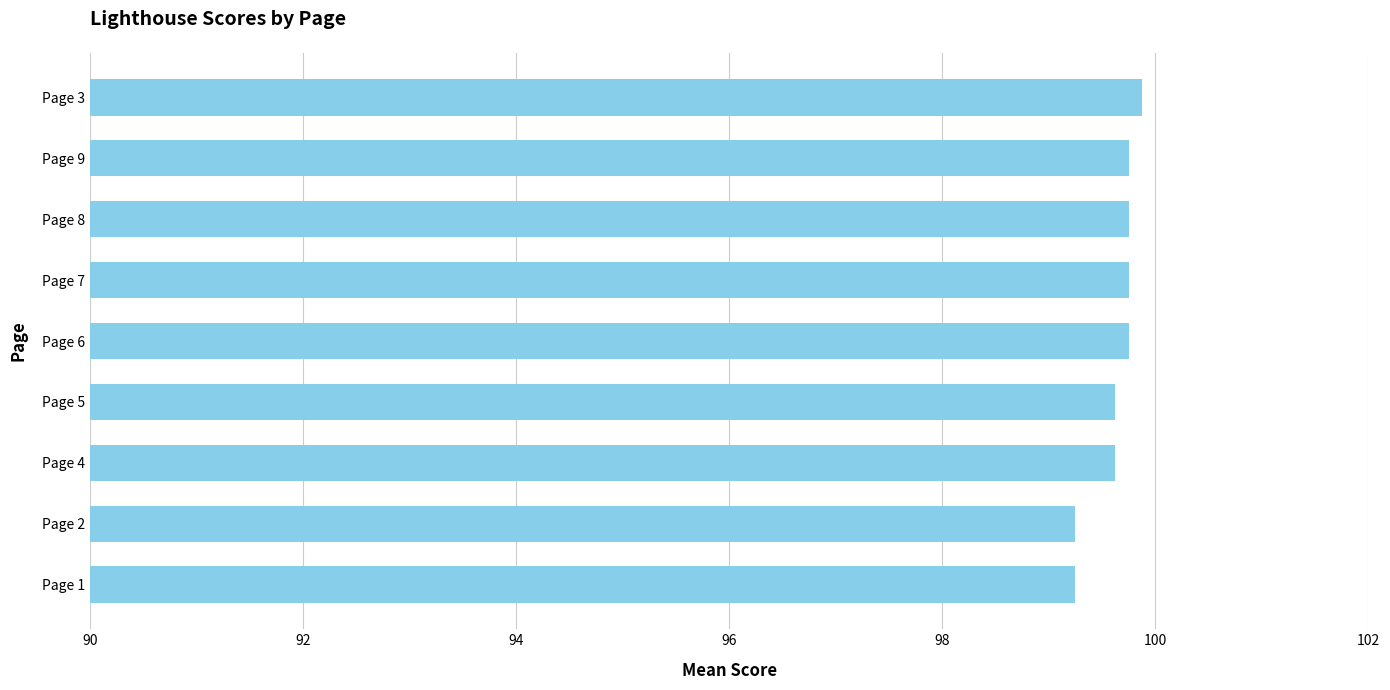

The chart shows a value of 99.8 at Page 7. True or false?

True